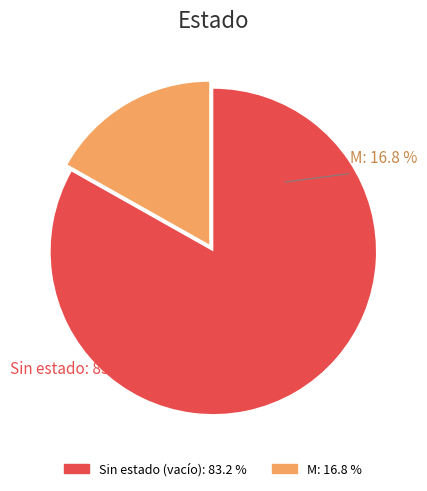

Is there a majority slice in this chart?

Yes